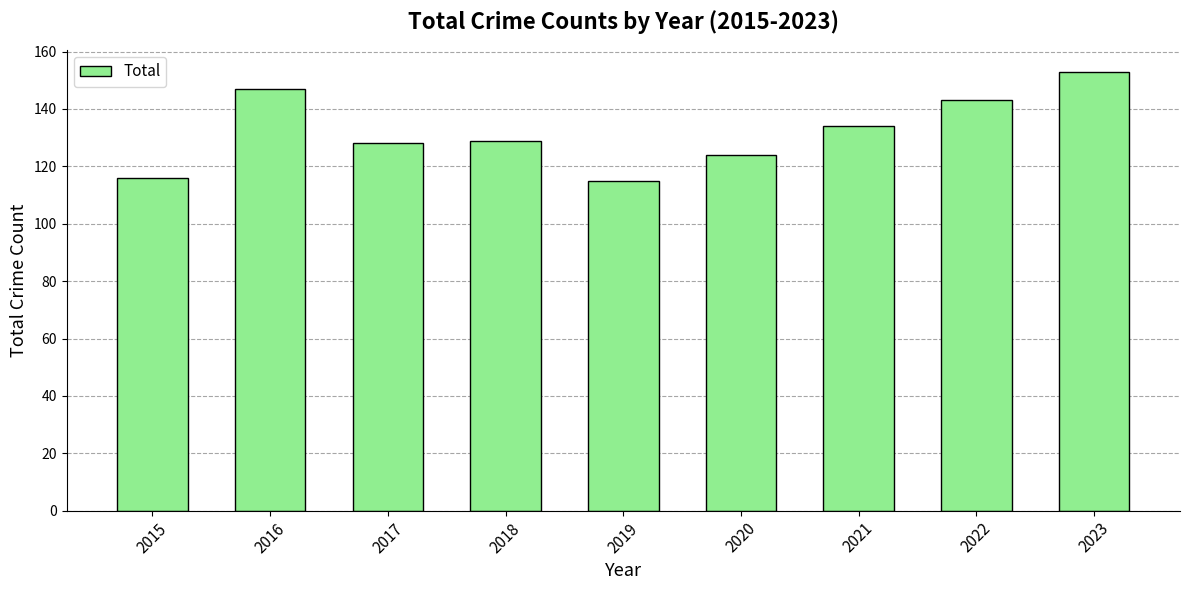

What is the value of the 9th bar from the left?

153